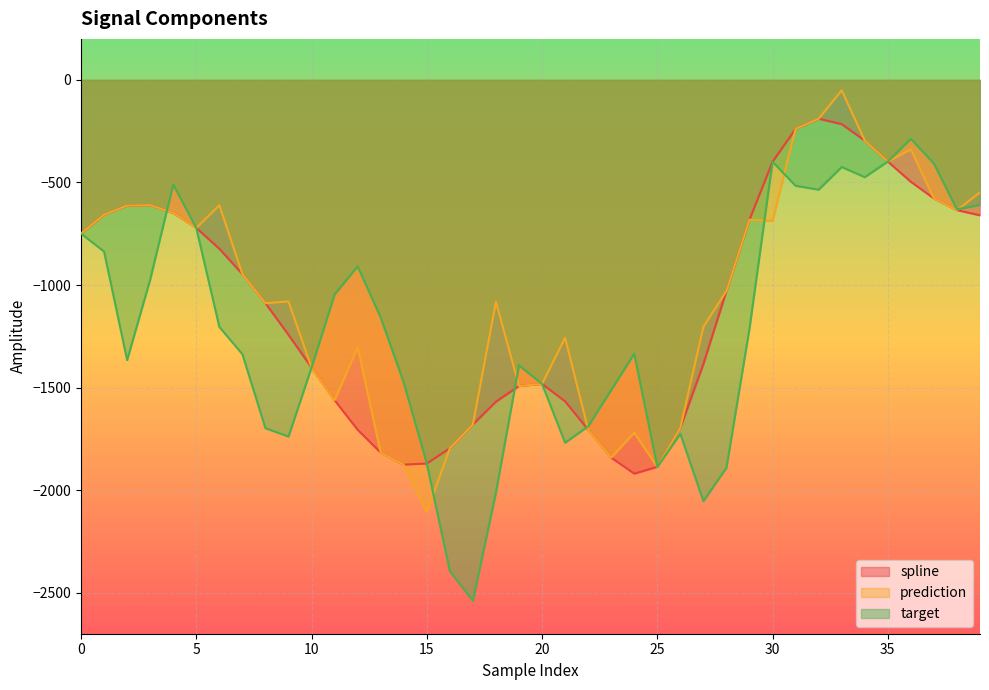

What is the value of the prediction point at the 38th from the left?

-577.8